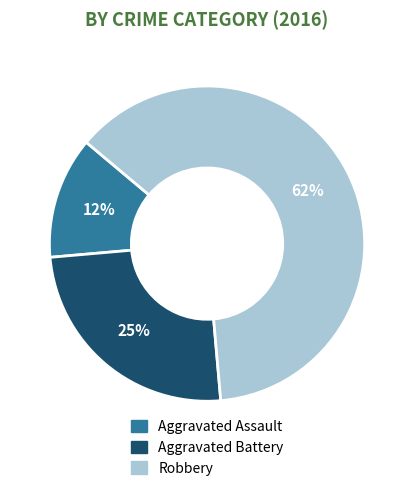

To the nearest percent, what percentage of the pie is Aggravated Battery?

25%